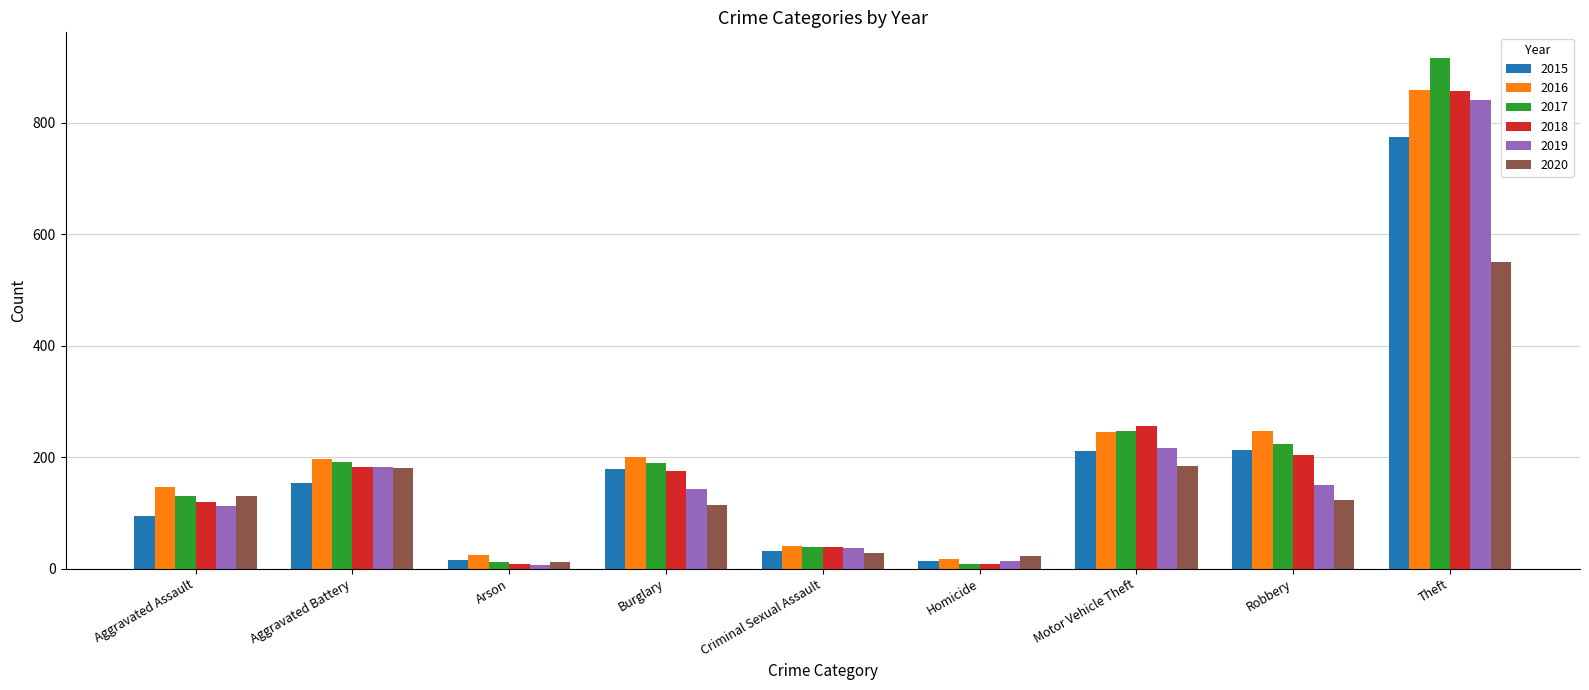

How many categories are shown in the chart?

9